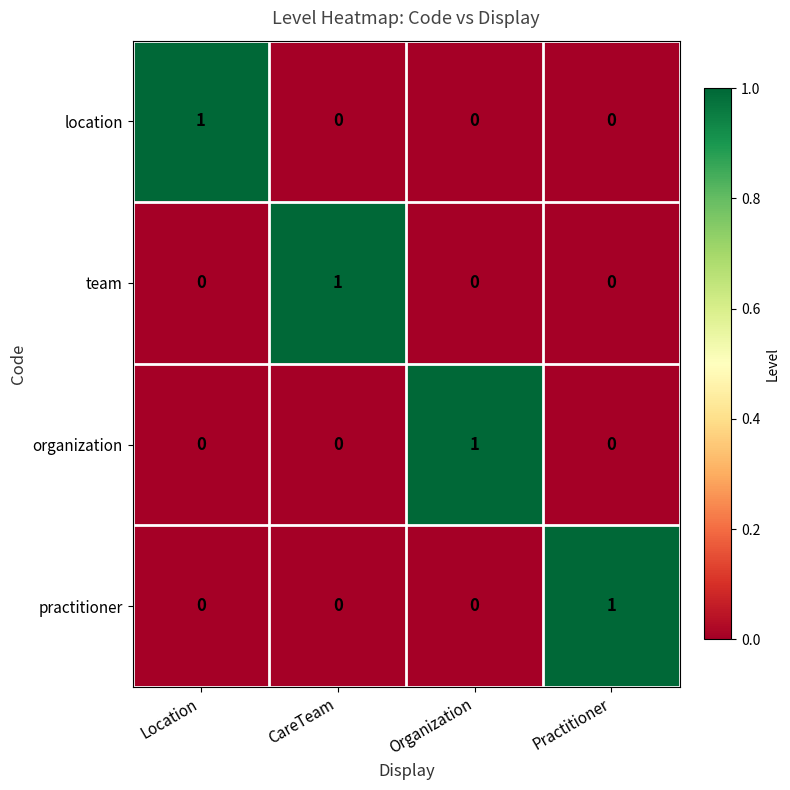

What is the total value across all series at Practitioner?

1